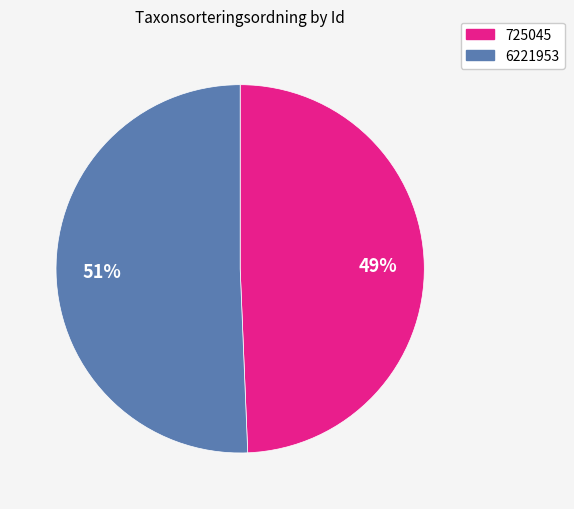

The 725045 slice represents 49% of the pie. True or false?

True